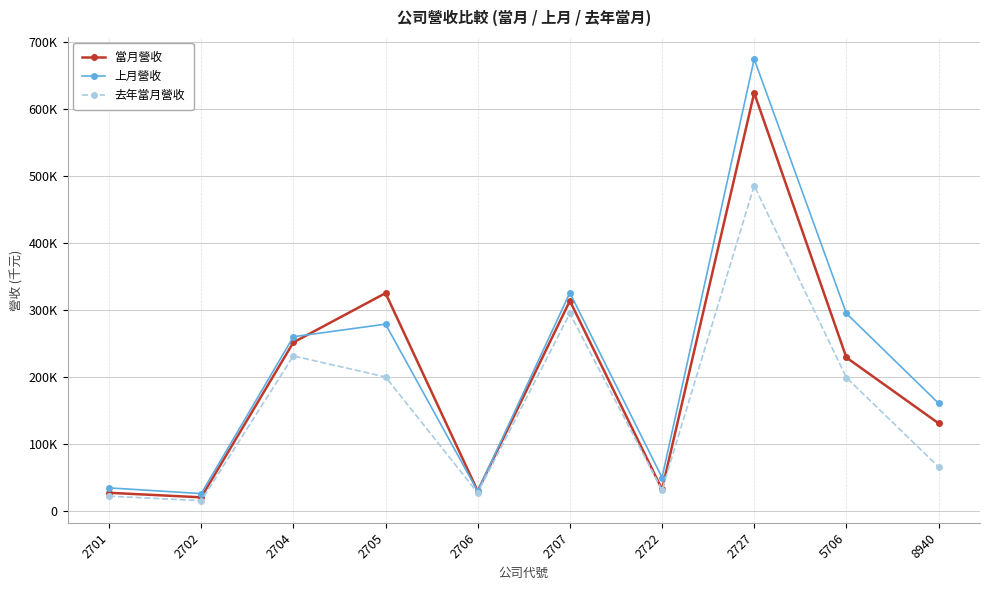

Which series ends up on top after the final intersection of 上月營收 and 當月營收?

上月營收